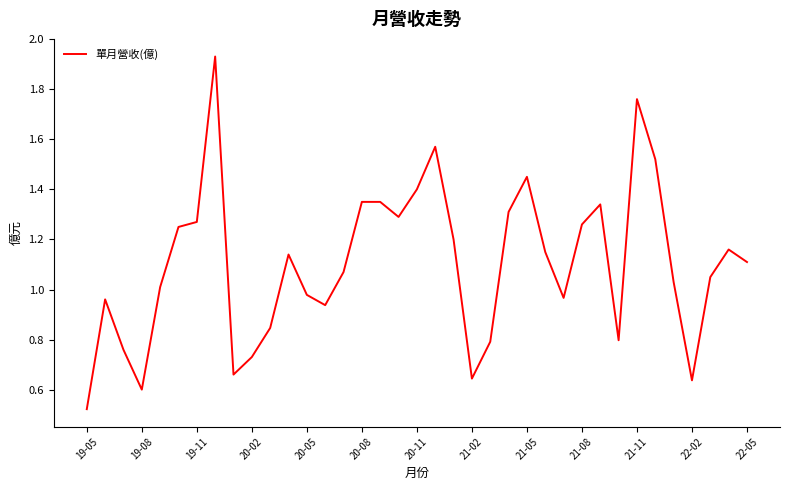

Which label corresponds to the smallest value in the chart?

19-05